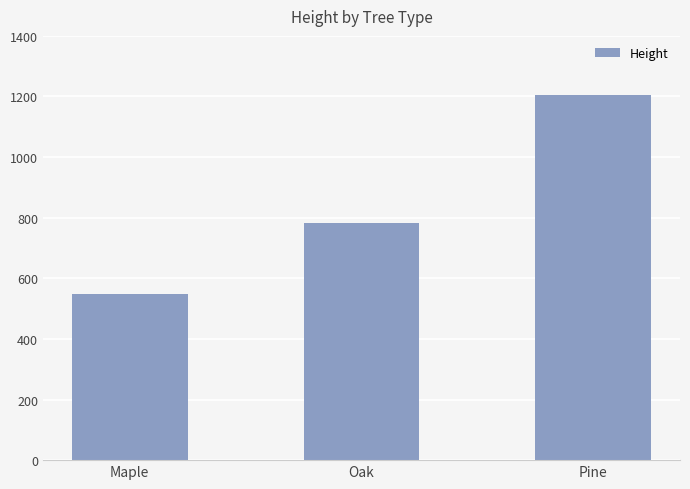

List the labels in order of value, smallest first.

Maple, Oak, Pine